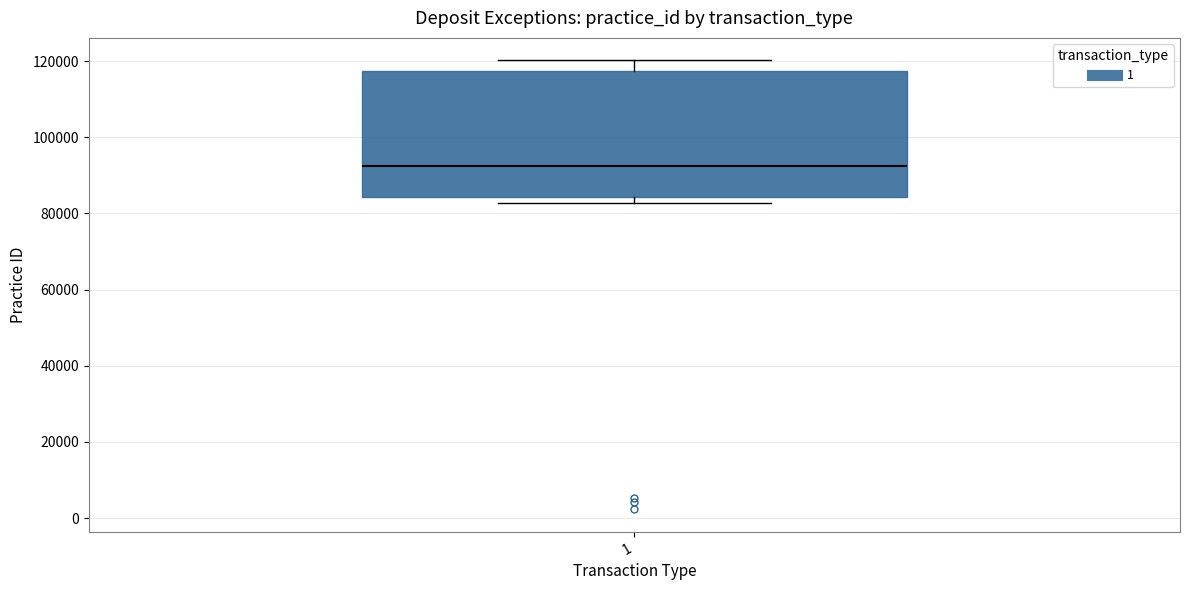

Read this box plot against the y-axis: the position of the median line, the range covered by the box, and the ends of both whiskers. The values are not printed on the chart, so give them approximately, as read against the axis.

median 92000, box 84000 to 118000, whiskers 82000 to 120000